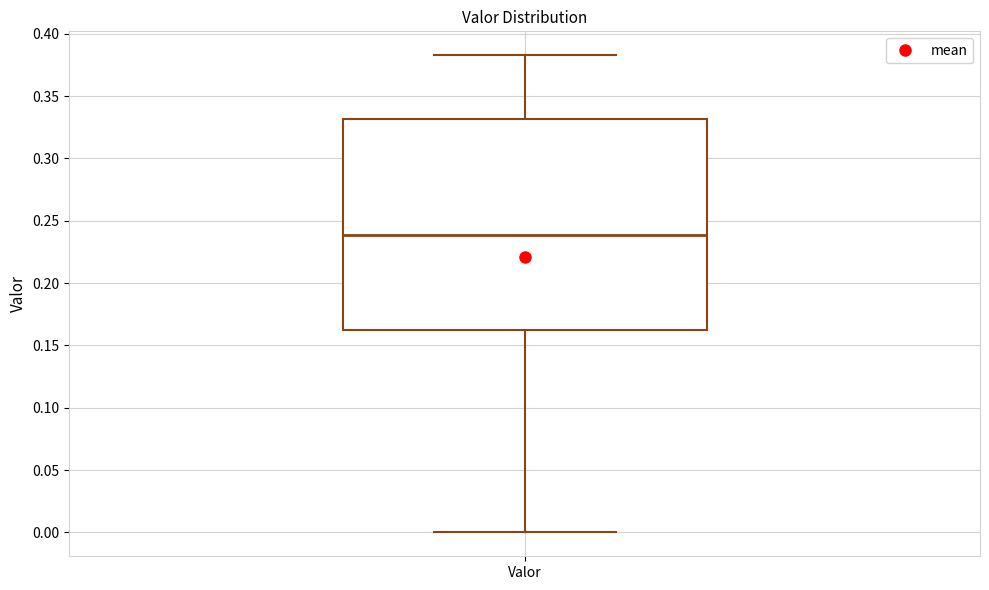

Transcribe this box plot: give where the median line is, the range the box spans, and where the two whiskers end, as read against the y-axis. The values are not printed on the chart, so give them approximately, as read against the axis.

median 0.240, box 0.160 to 0.330, whiskers 0.000 to 0.385